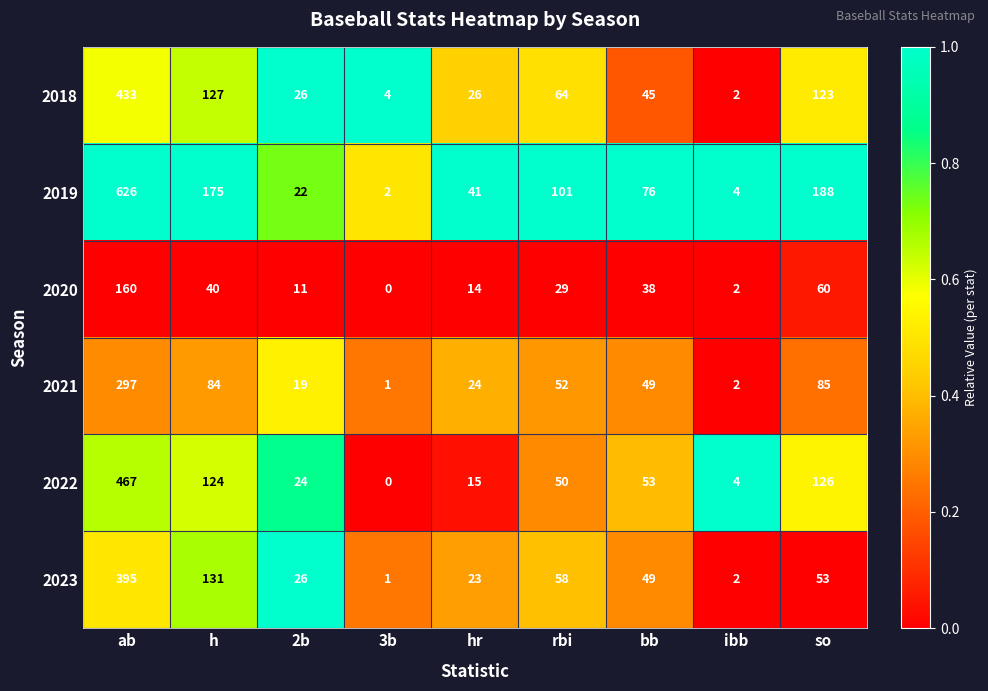

Rank the series by their maximum value, from highest to lowest.

2019, 2022, 2018, 2023, 2021, 2020